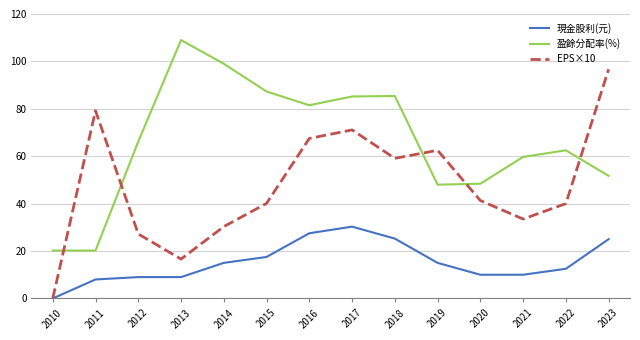

How many times do EPS×10 and 盈餘分配率(%) cross each other?

5